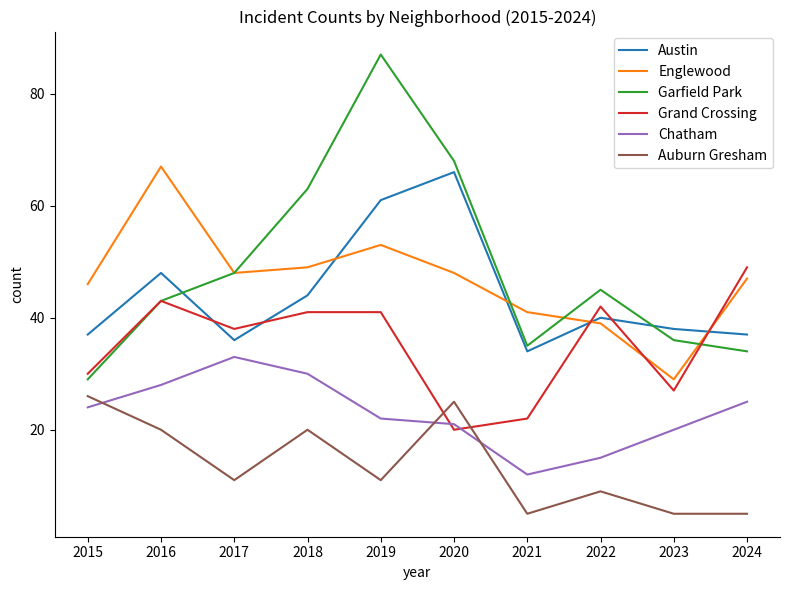

Which series has the largest range (max minus min)?

Garfield Park